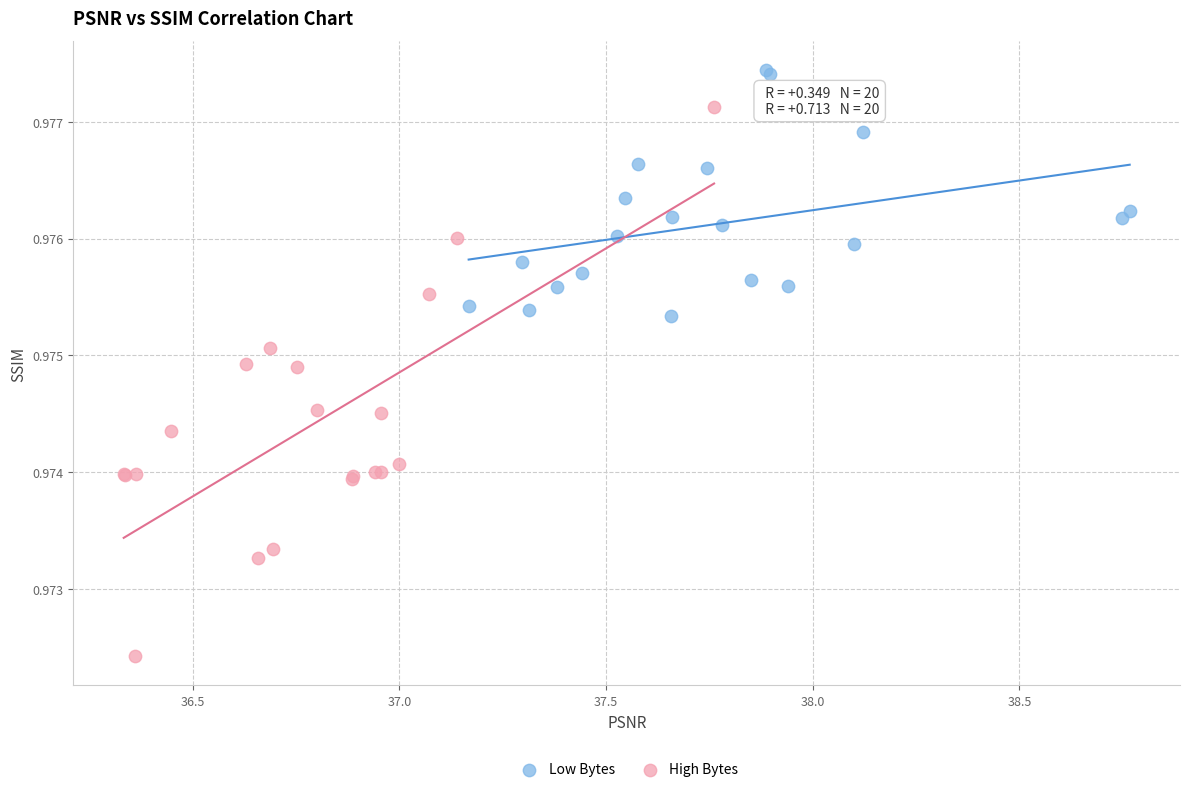

Which series contains the lowest Y value?

High Bytes